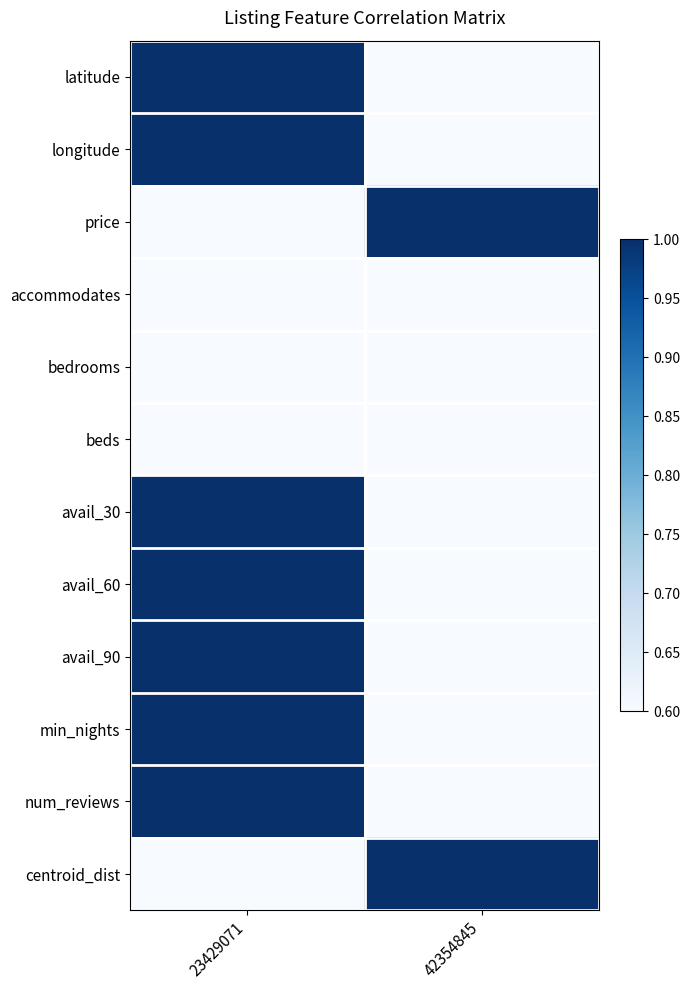

Reading left to right, list all the values displayed in this chart.

latitude: 23429071=1.0	42354845=0.6
longitude: 23429071=1.0	42354845=0.6
price: 23429071=0.6	42354845=1.0
accommodates: 23429071=0.6	42354845=0.6
bedrooms: 23429071=0.6	42354845=0.6
beds: 23429071=0.6	42354845=0.6
avail_30: 23429071=1.0	42354845=0.6
avail_60: 23429071=1.0	42354845=0.6
avail_90: 23429071=1.0	42354845=0.6
min_nights: 23429071=1.0	42354845=0.6
num_reviews: 23429071=1.0	42354845=0.6
centroid_dist: 23429071=0.6	42354845=1.0